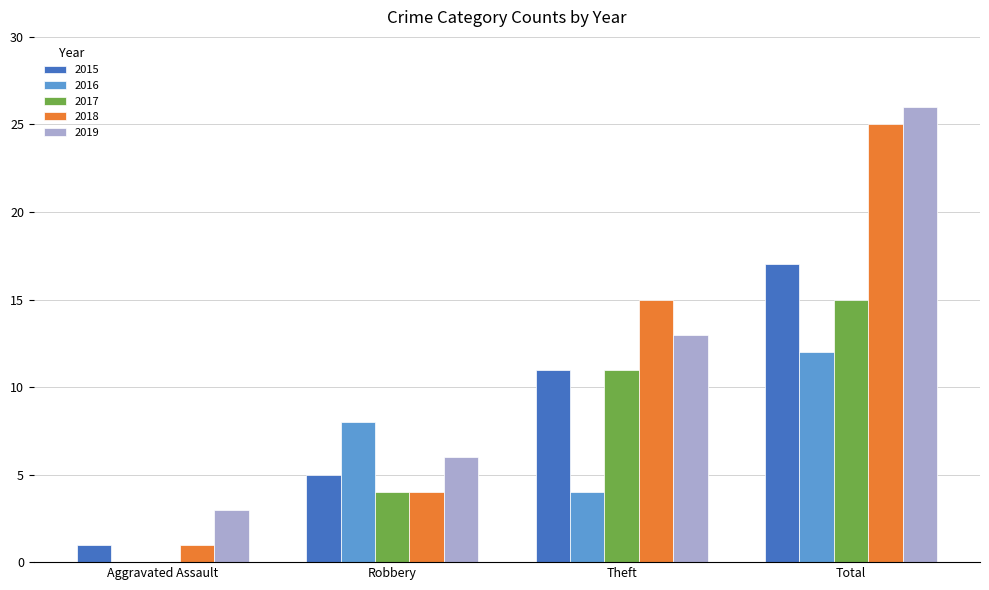

The 2018 series shows 15 at Theft. True or false?

True